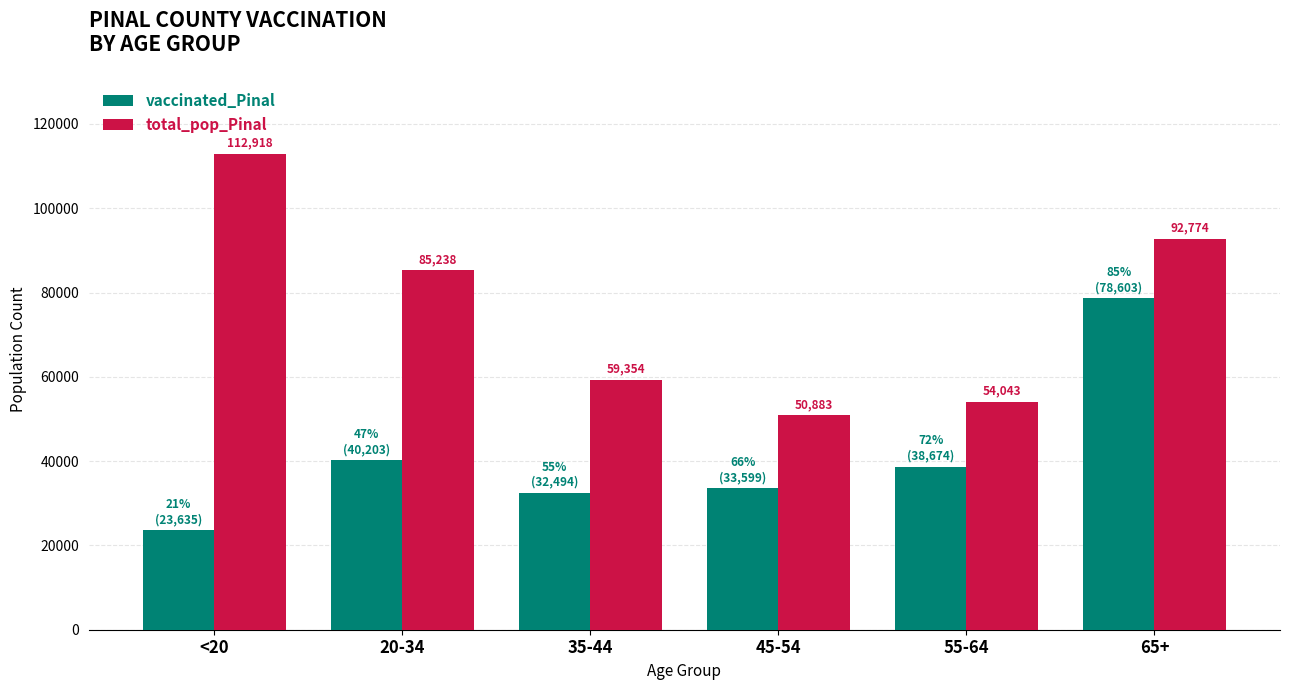

What is the sum of the vaccinated_Pinal values at 65+ and 35-44?

111097